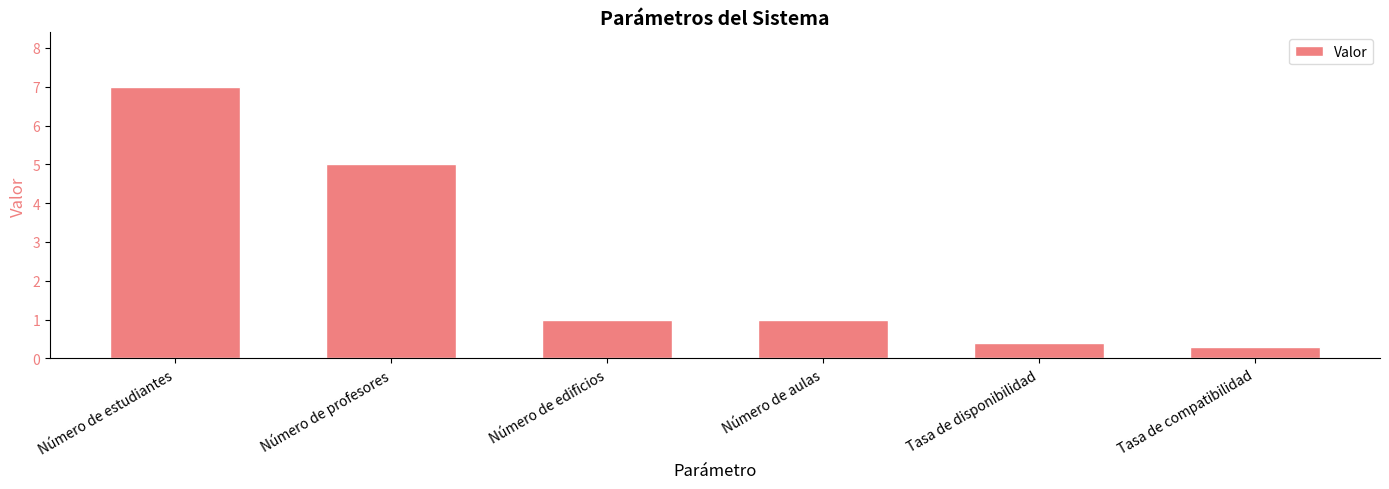

What is the greatest value displayed?

7.0